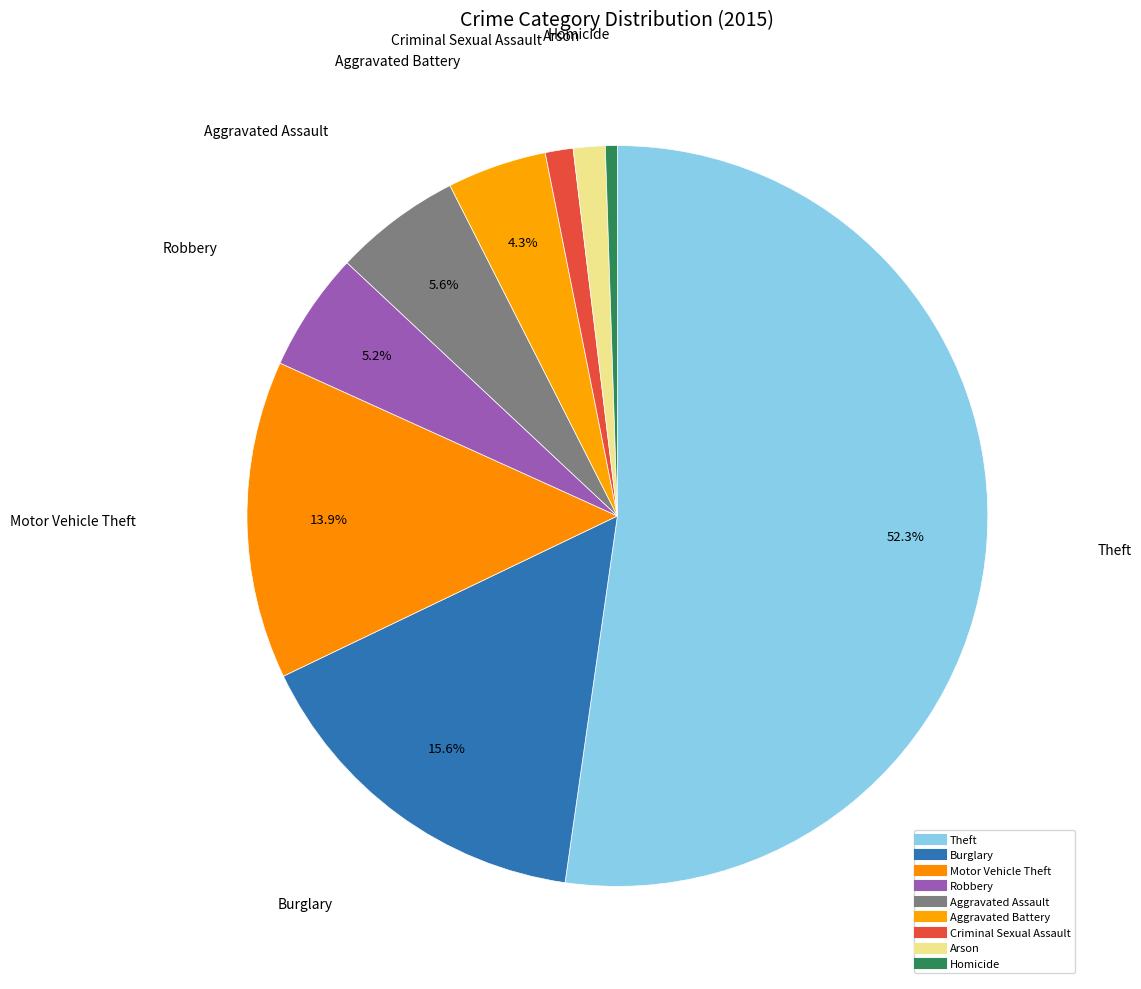

True or false: Arson accounts for 11% of the total.

False